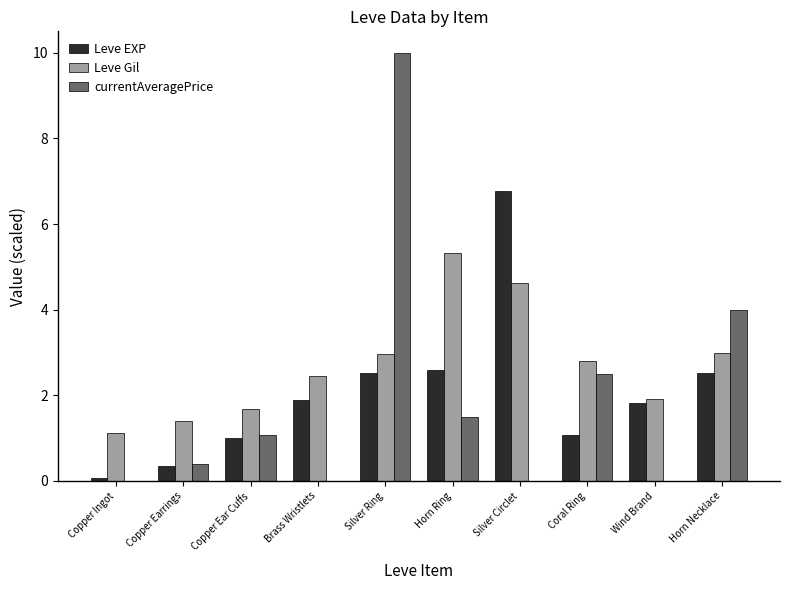

How many categories are shown in the chart?

10